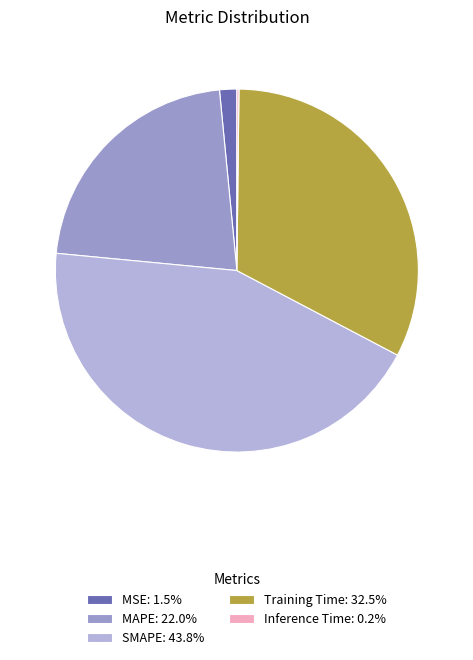

Is SMAPE: 43.8% the majority of the pie?

No